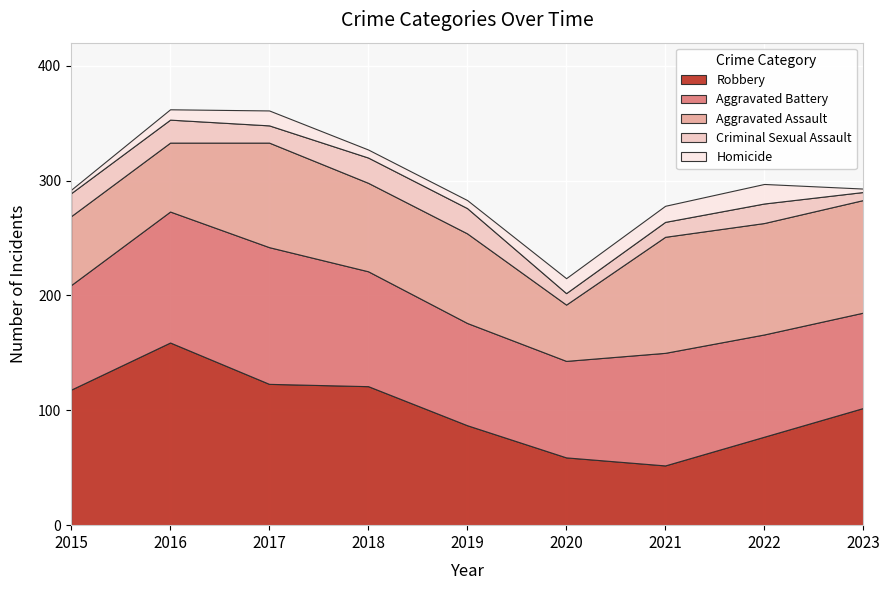

What is the greatest value displayed?

159